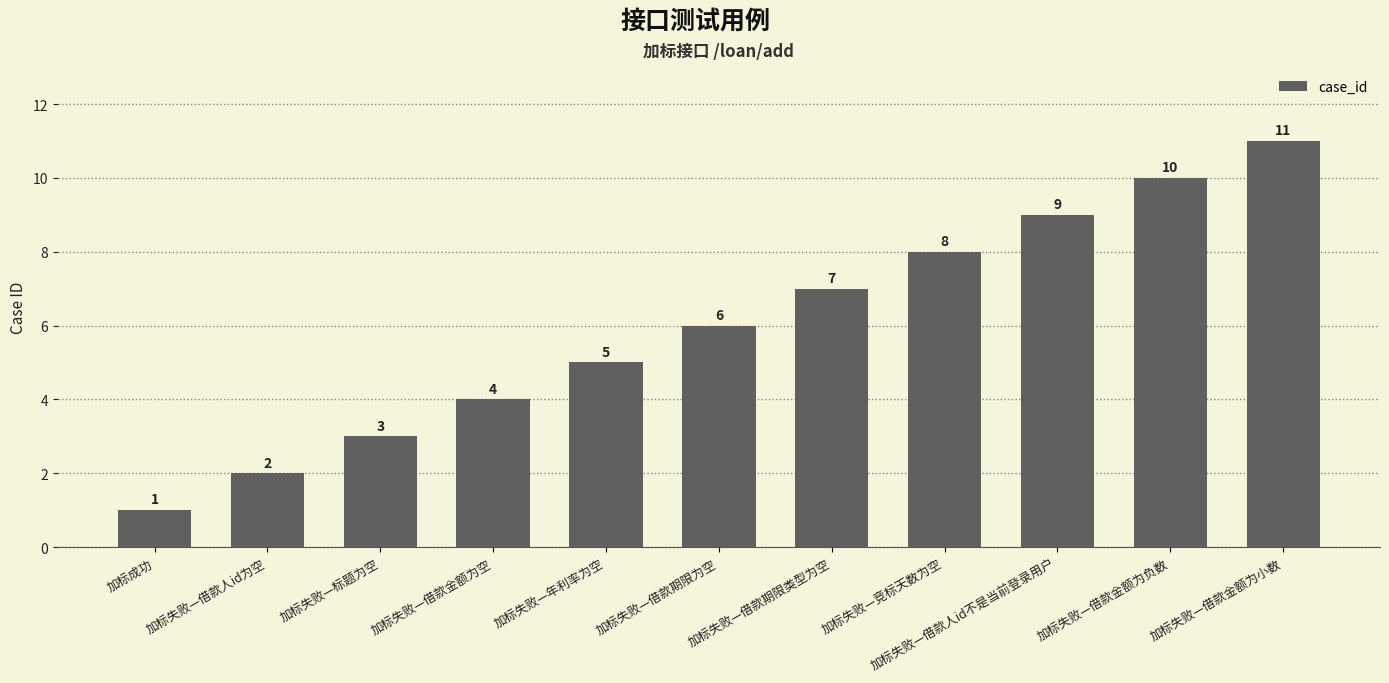

Which label corresponds to the smallest value in the chart?

加标成功